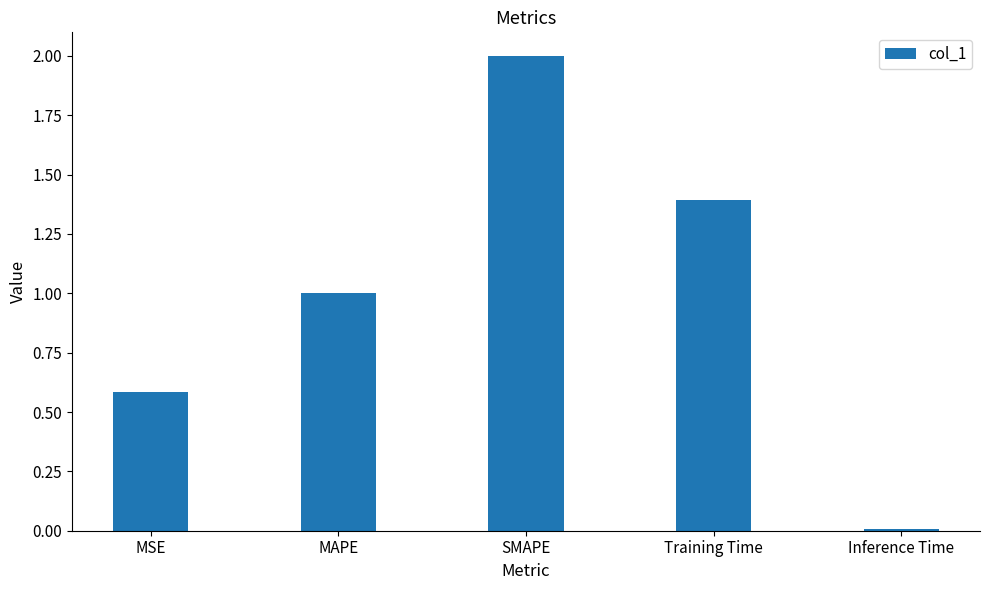

True or false: the data shows 1.0 at MAPE.

True